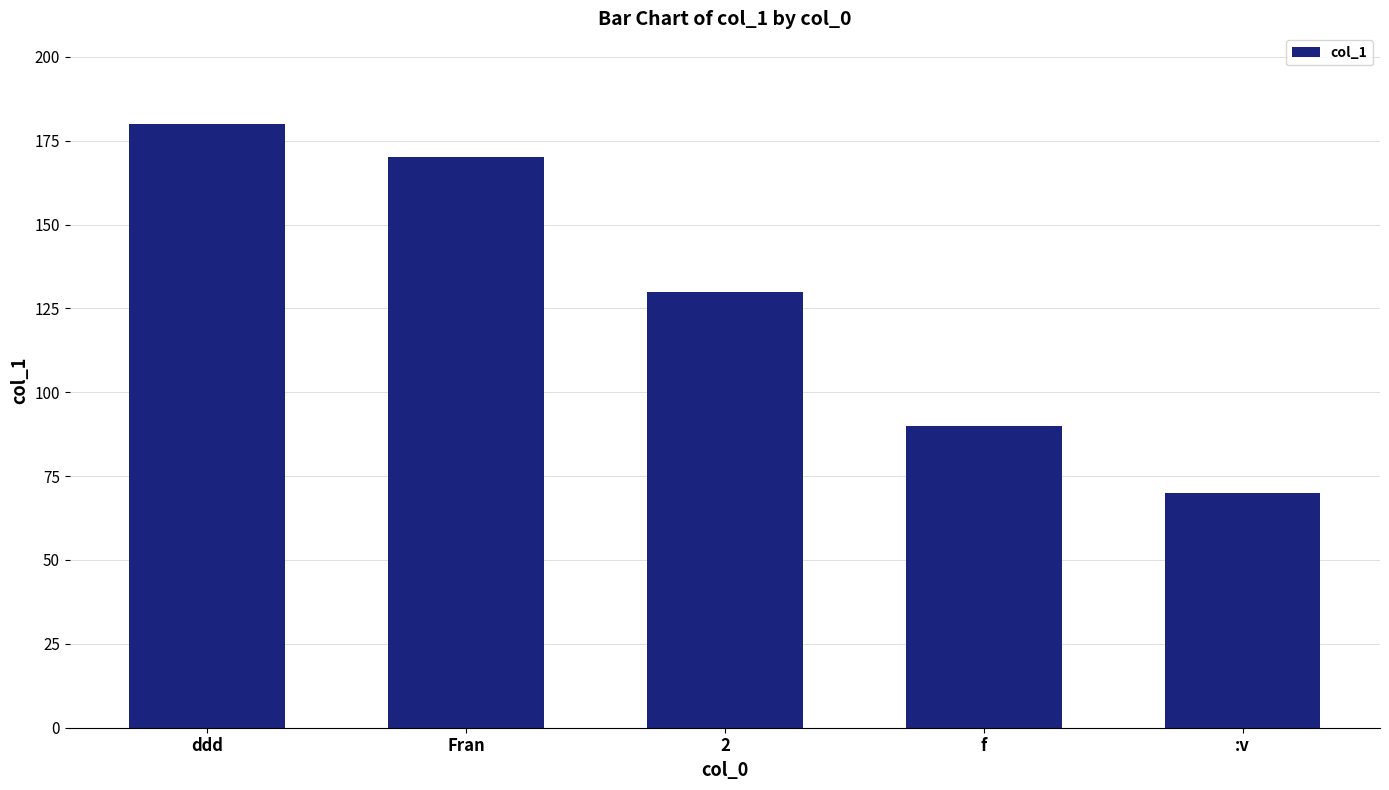

What is the minimum value shown in the chart?

70